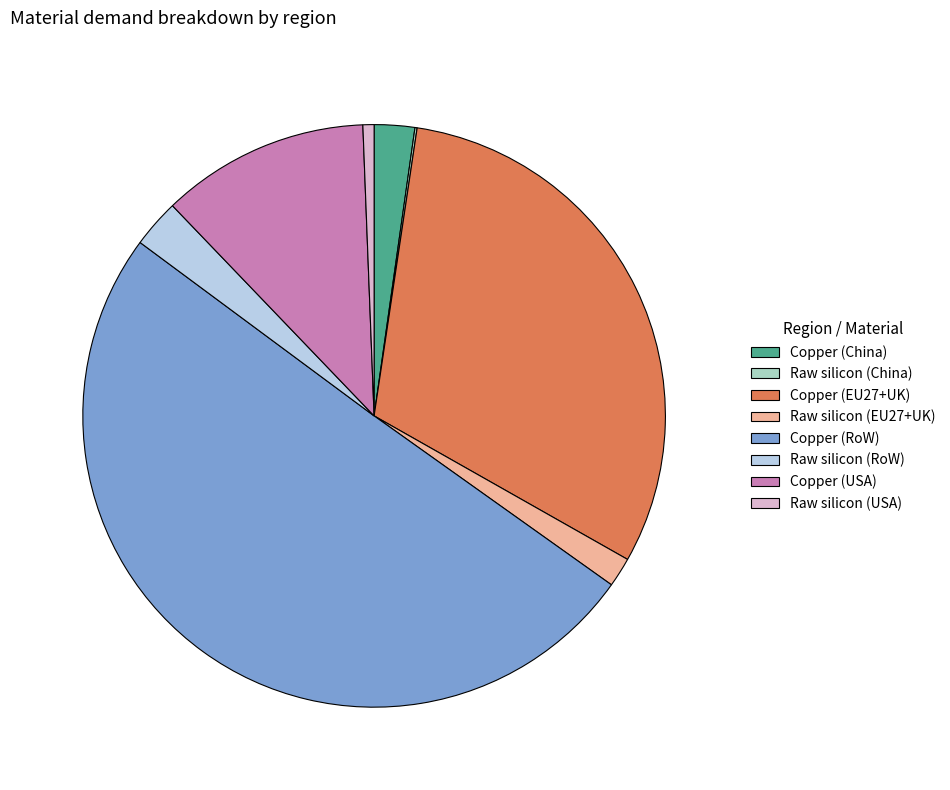

True or false: Raw silicon (USA) accounts for 1% of the total.

True